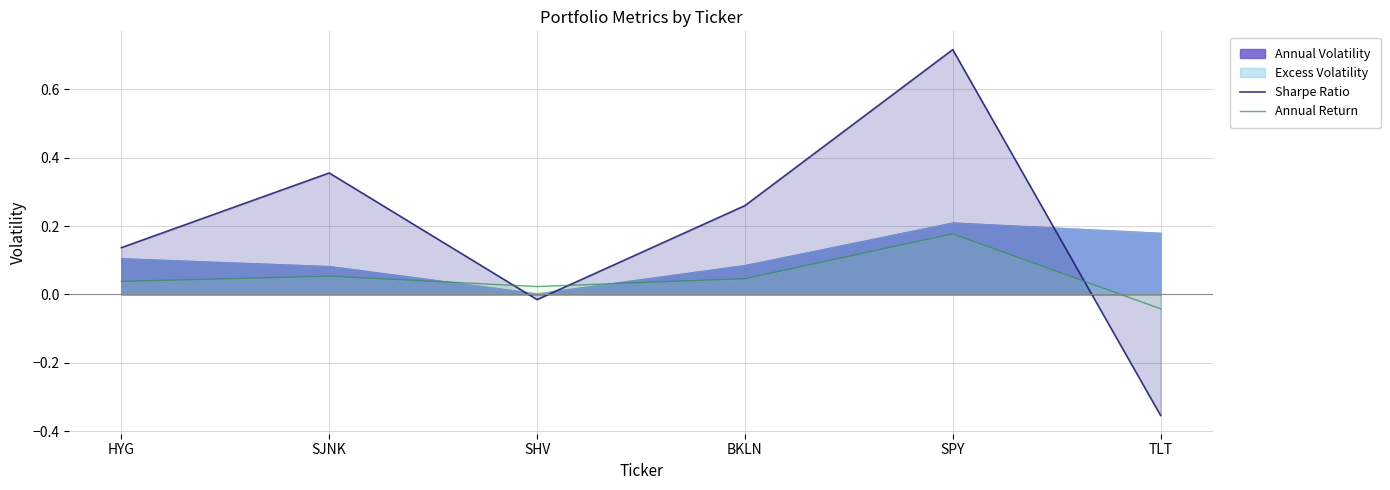

How many data points in Annual Return are less than 0?

1